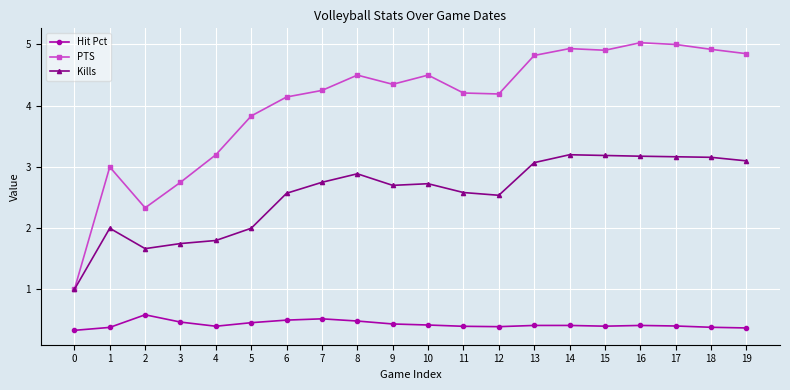

True or false: PTS has more than 0 interior local peaks.

True